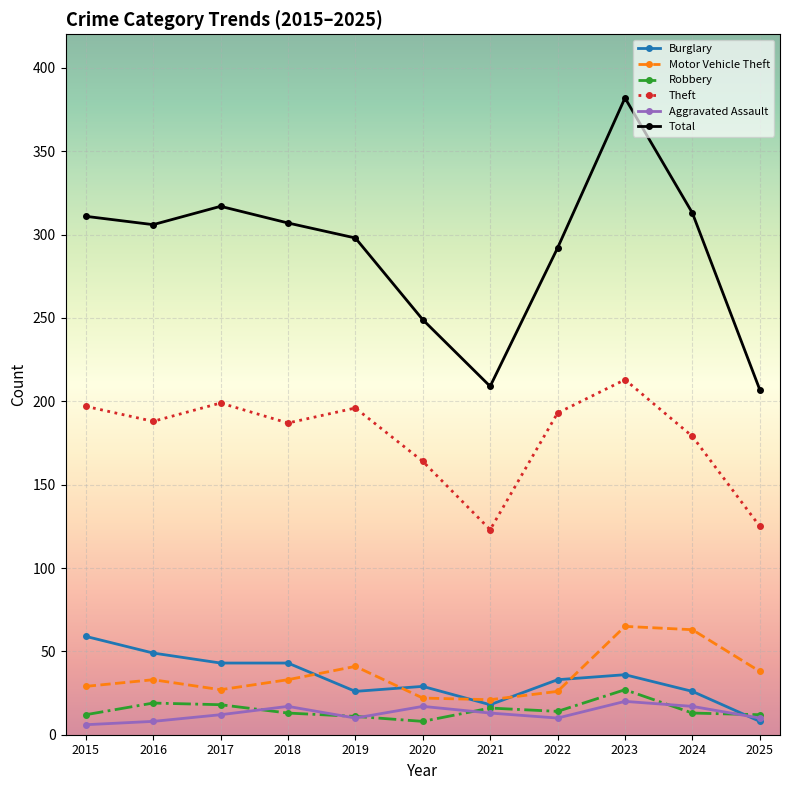

At which category is the sum across all series the highest?

2023